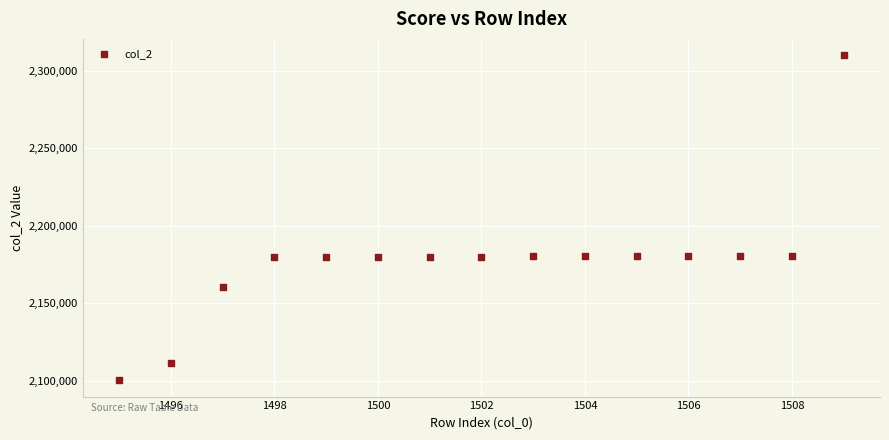

What is the range of Y values (max minus min)?

209657